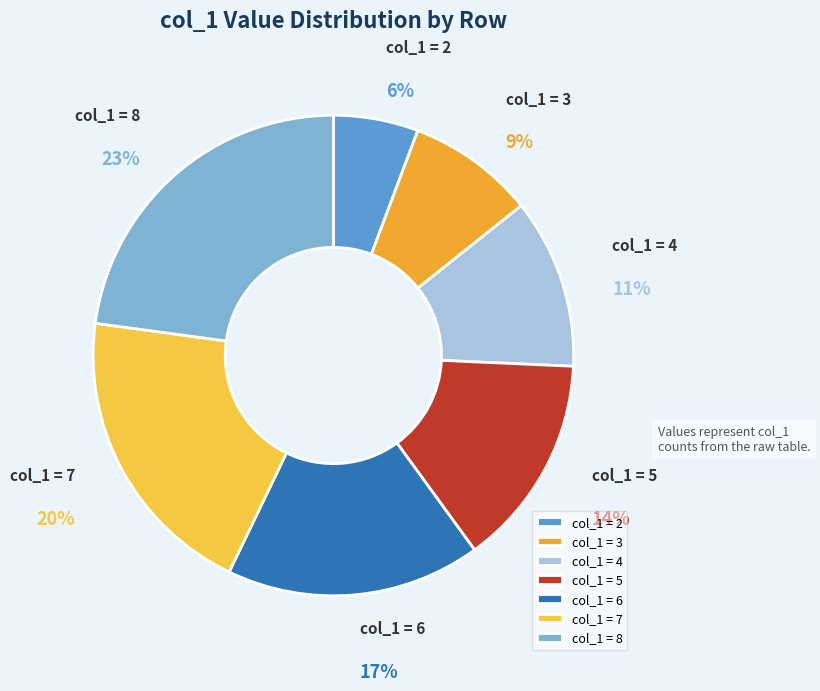

How many segments does this pie chart have?

7